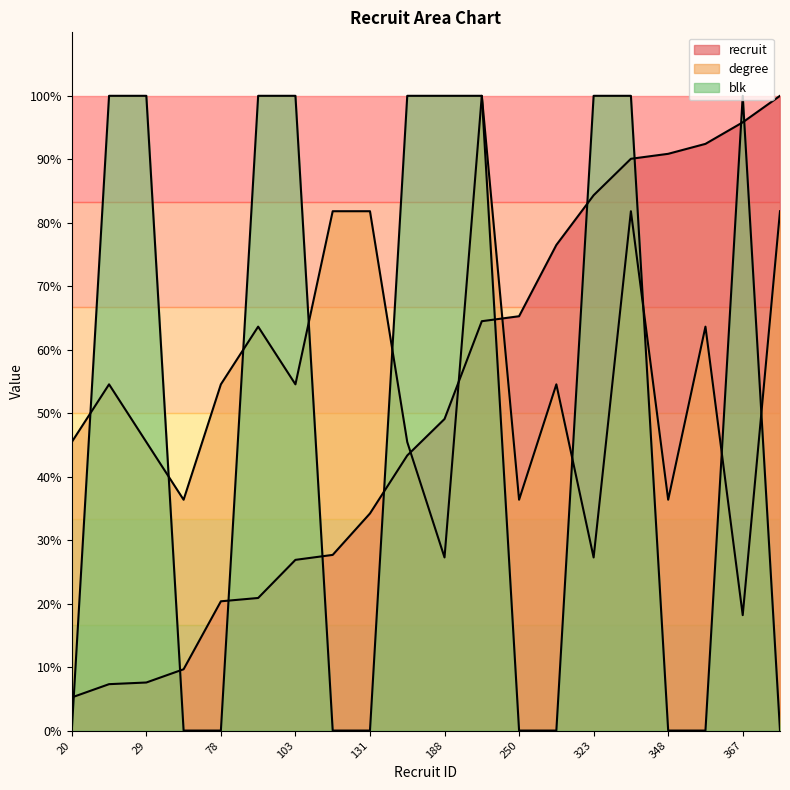

At which category does degree reach its first local peak?

28